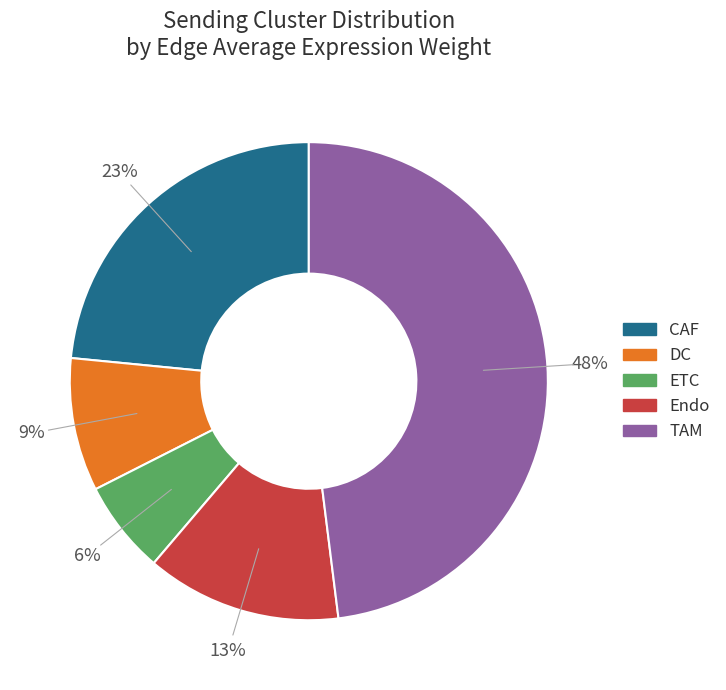

Which slice is the smallest?

ETC